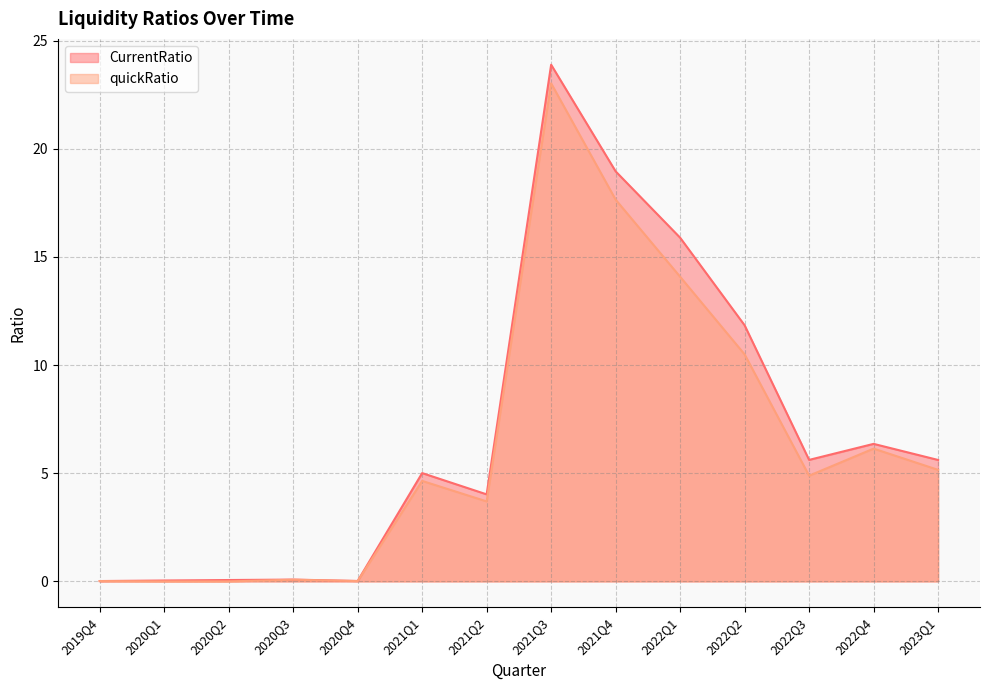

The CurrentRatio series shows 1.8 at 2021Q1. True or false?

False